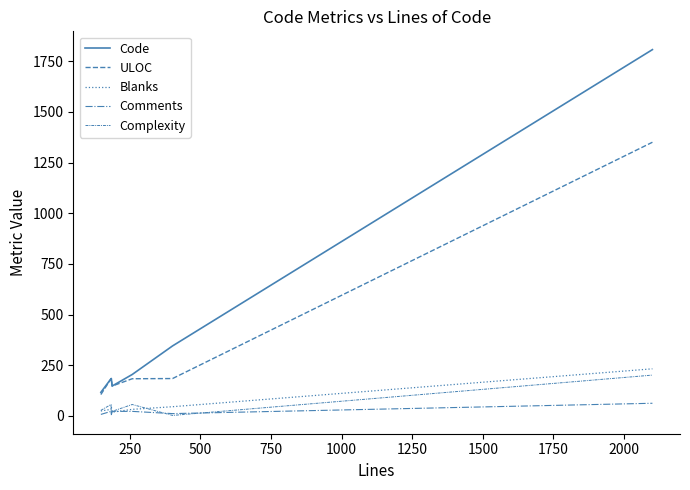

True or false: Blanks and ULOC intersect in this chart.

False